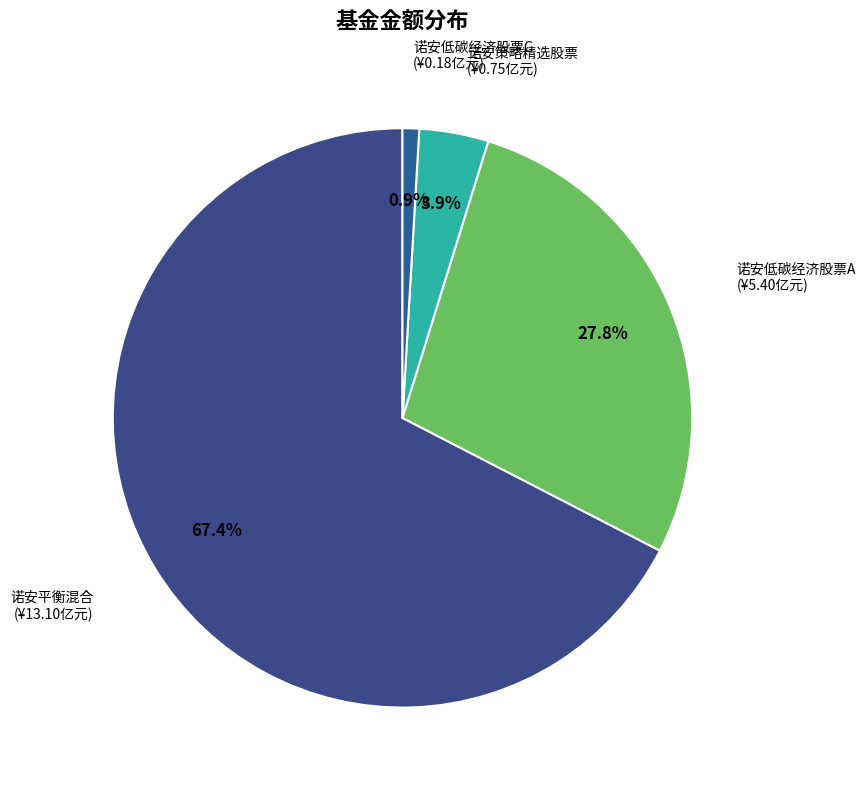

To the nearest percent, what is the combined percentage of 诺安低碳经济股票A and 诺安策略精选股票?

32%